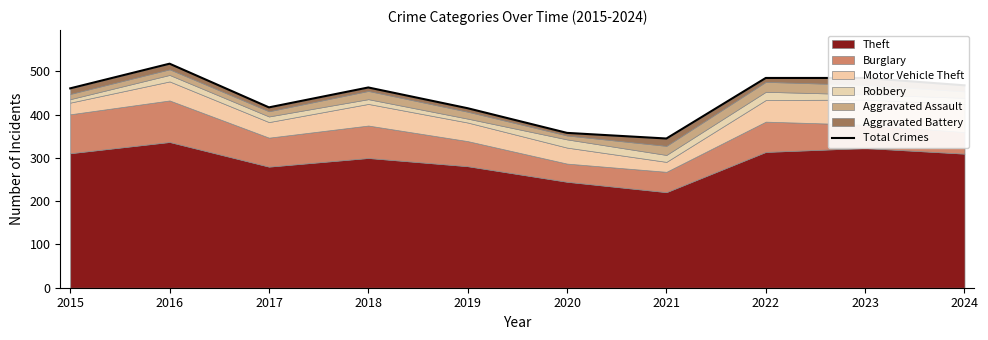

What is the sum of all values?

4415